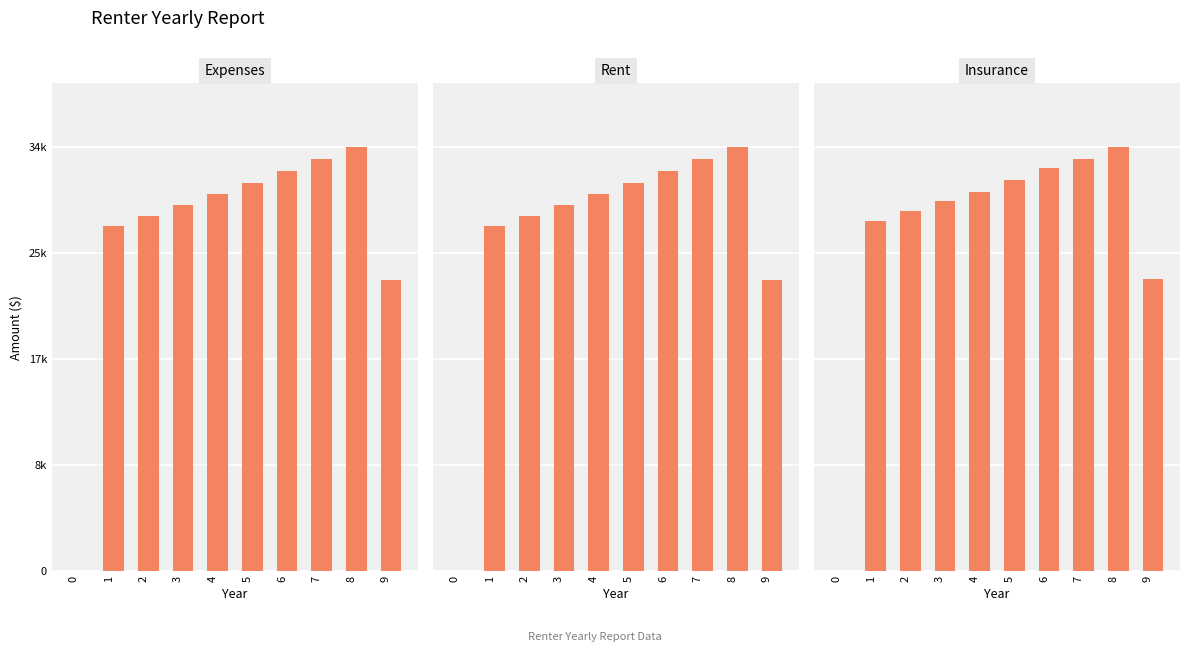

How many data points in Expenses are less than 30351?

5